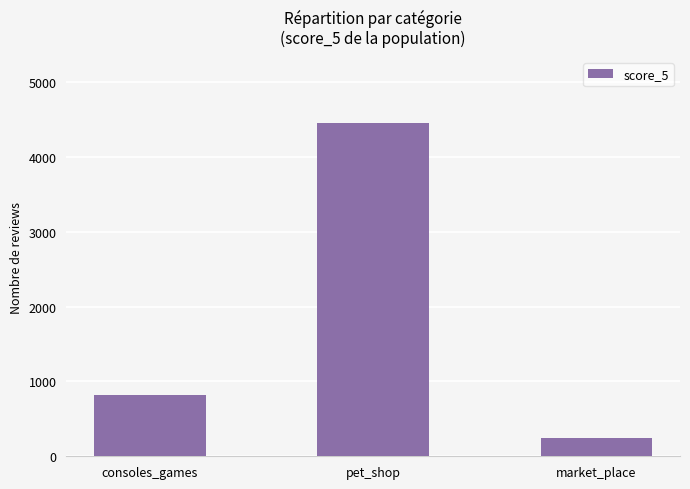

True or false: the data shows 240 at market_place.

True